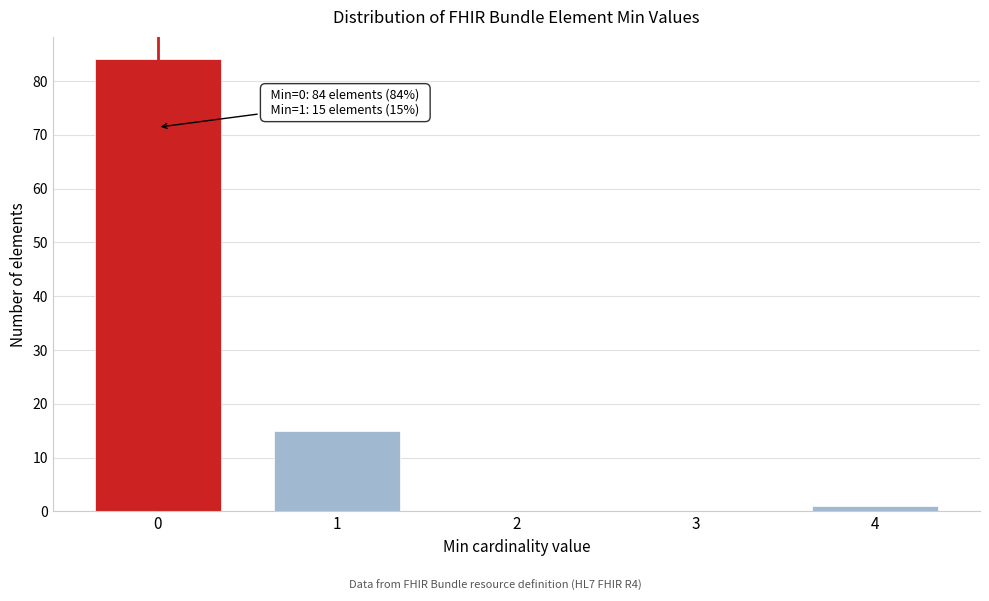

Reading right to left, extract all data points from this chart.

4=1	3=0	2=0	1=15	0=84